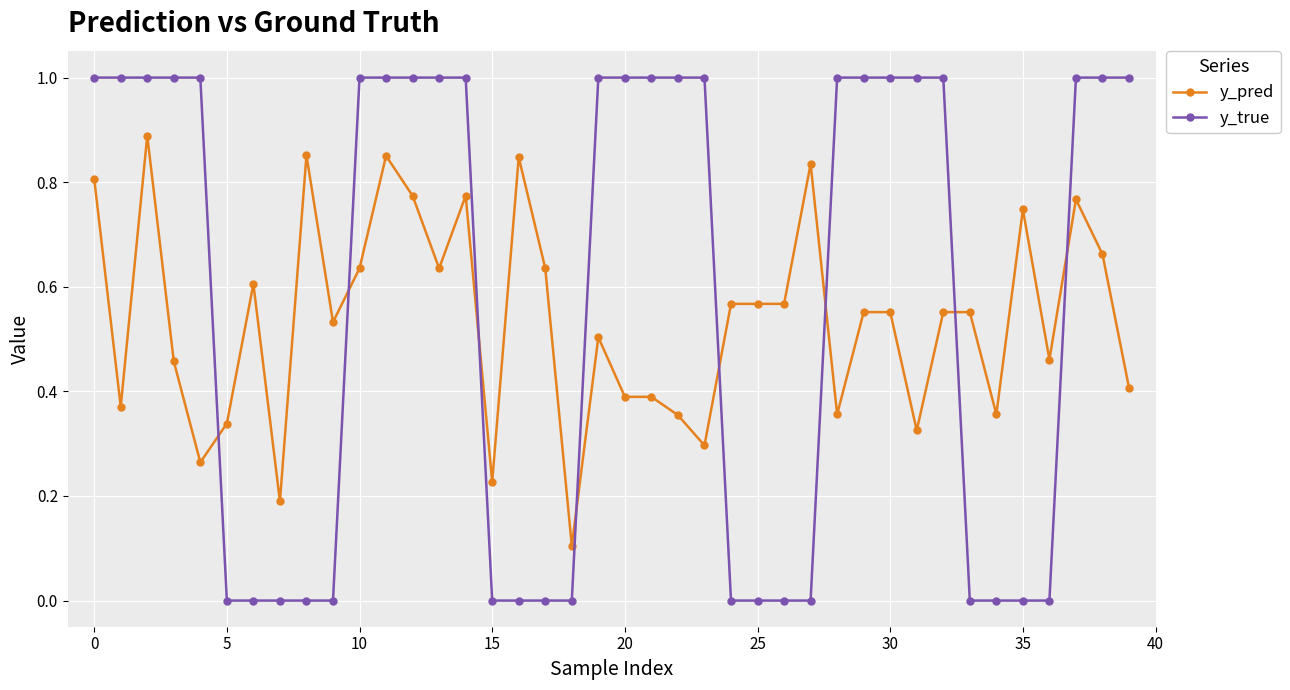

What are all the series names shown in the legend?

y_pred, y_true